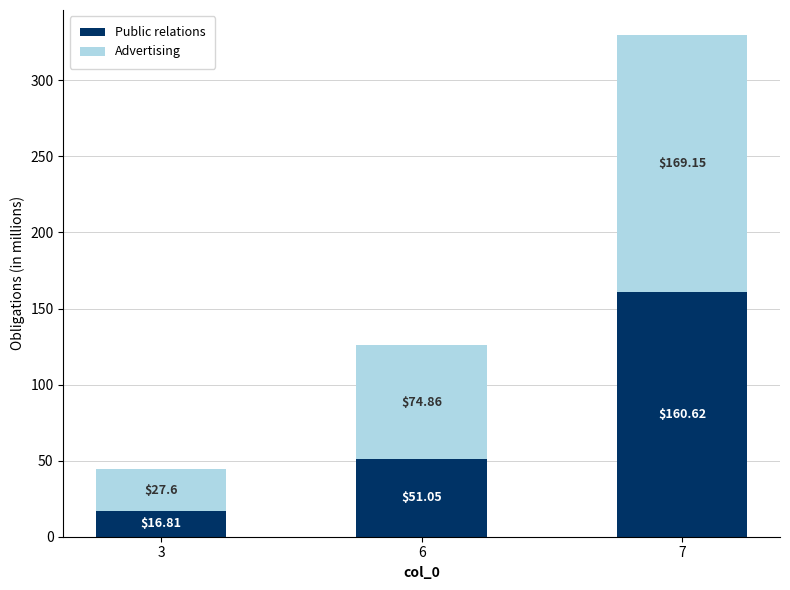

List the labels in order of Public relations value, largest first.

7, 6, 3